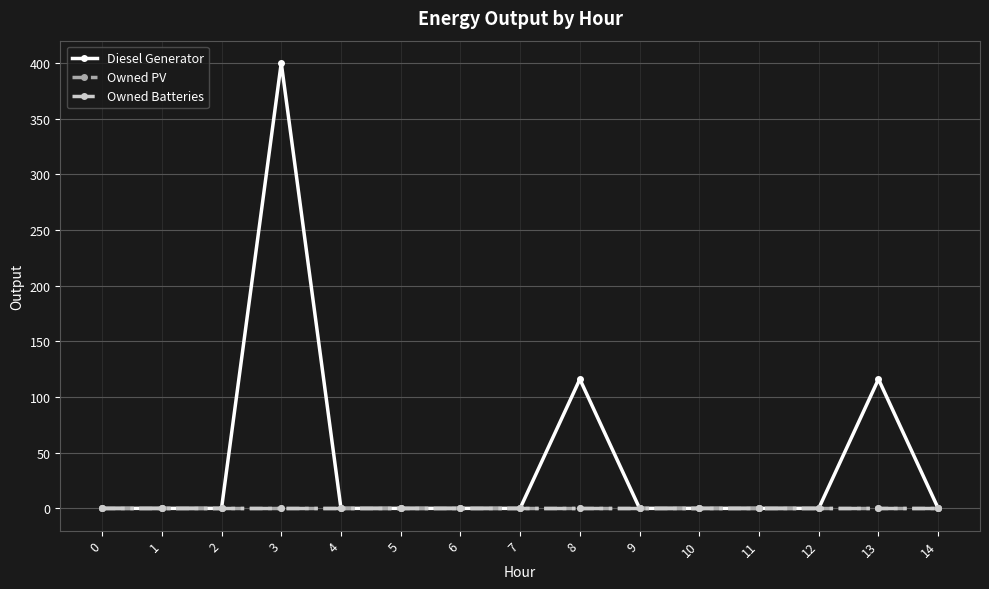

Is this an area chart (filled region under the line)?

No